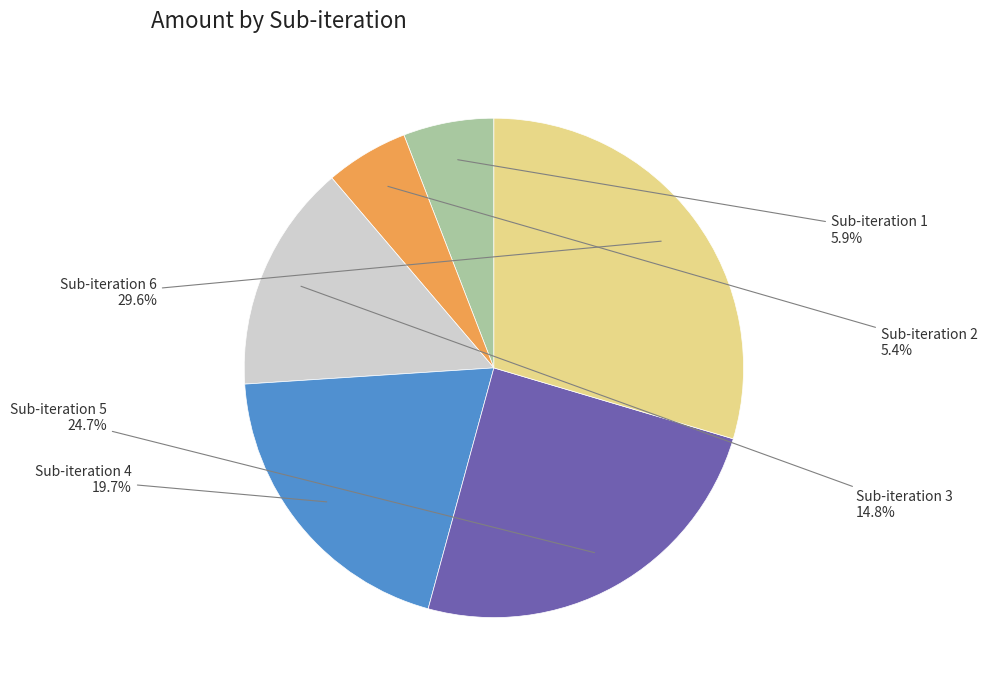

Is there a majority slice in this chart?

No